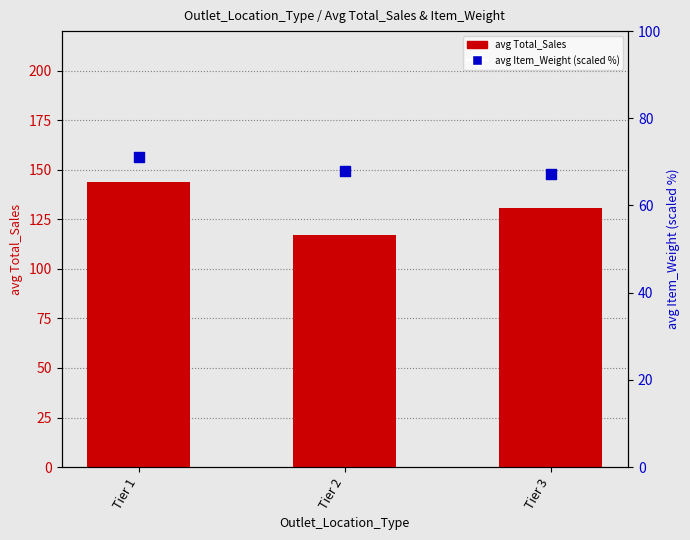

What is the total value across all series at Tier 1?

214.8